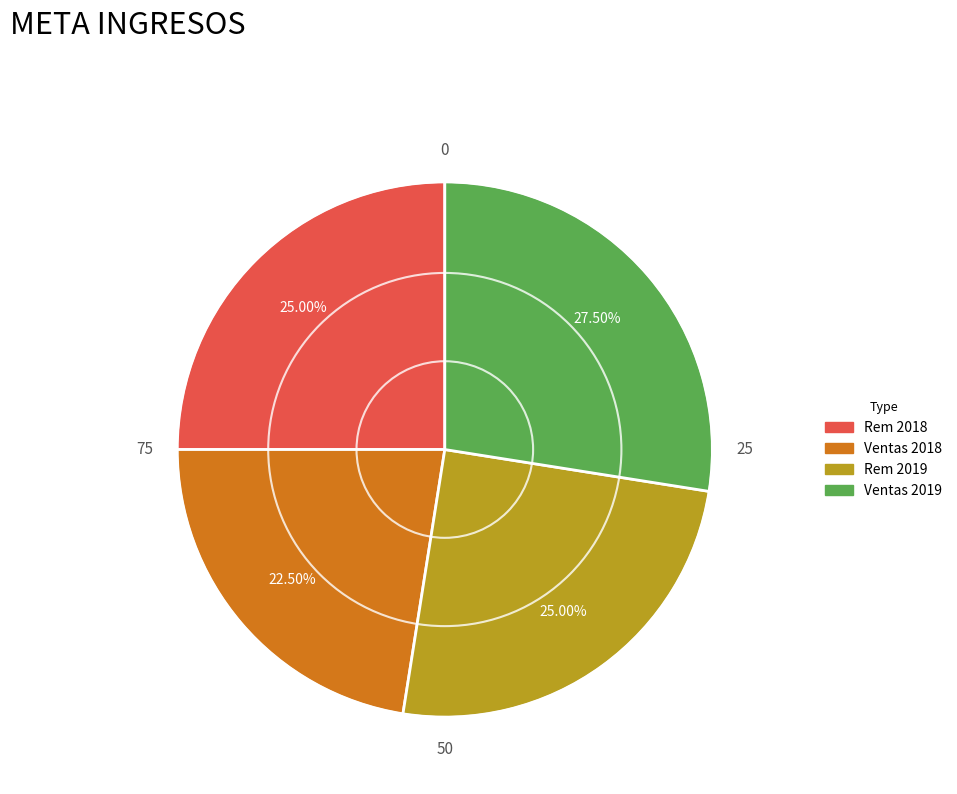

Do Rem 2019 and Ventas 2019 together represent more than half of the pie?

Yes